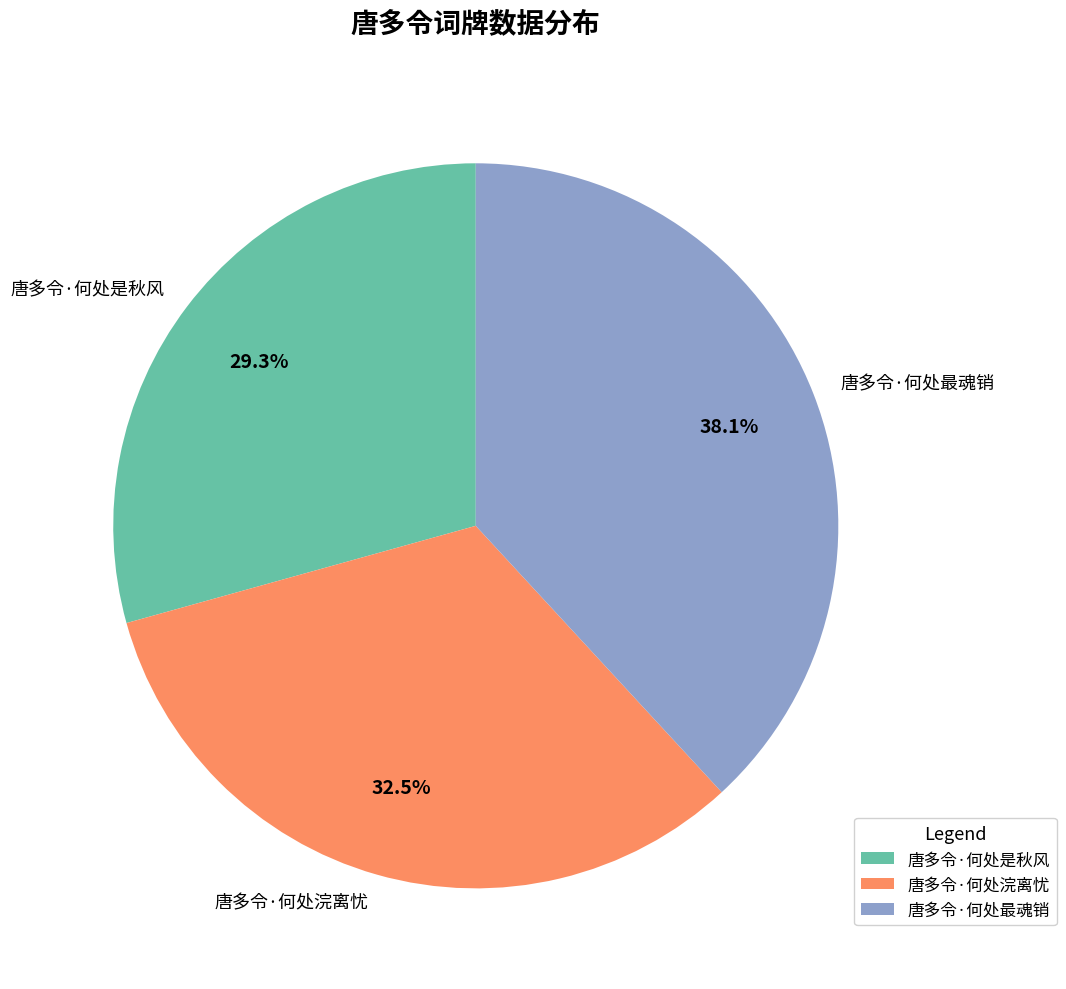

What percentage is NOT represented by 唐多令·何处是秋风?

70.7%